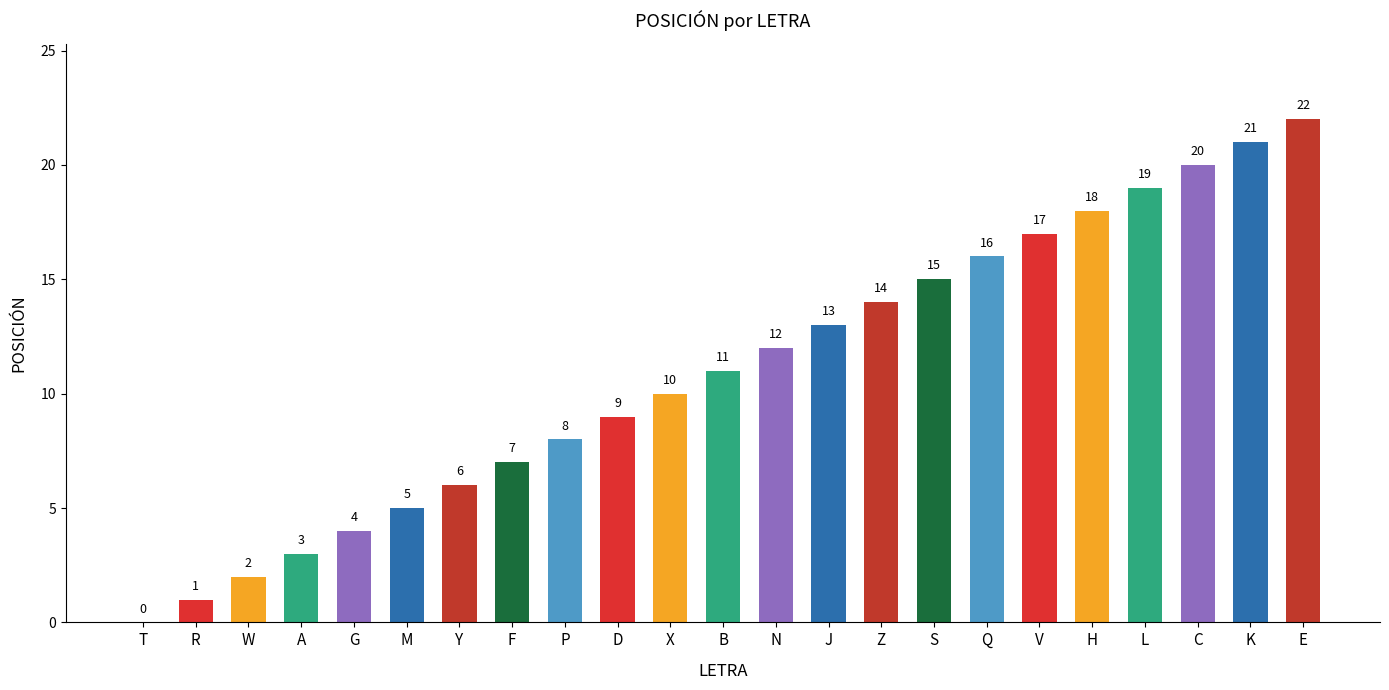

At which category does the chart reach its peak across all series?

E